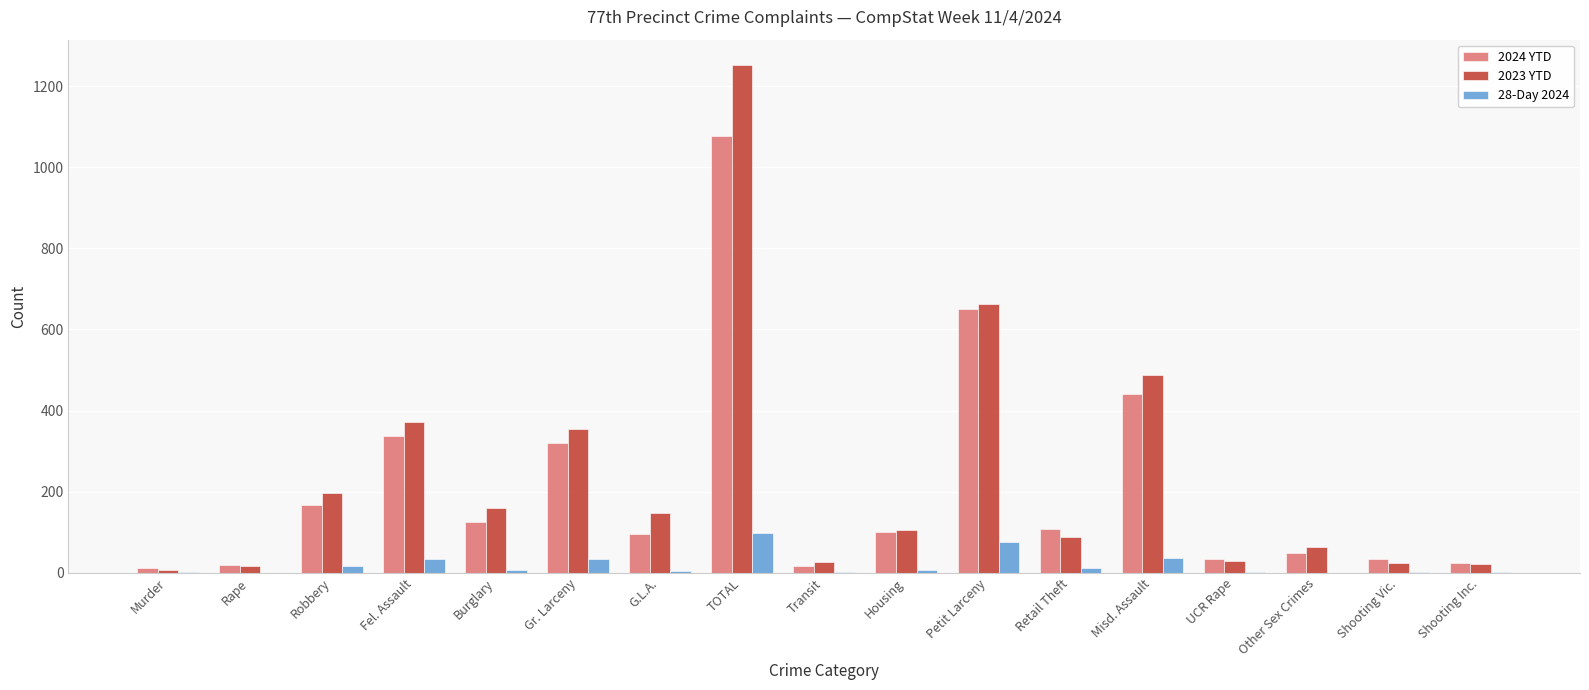

What is the greatest value displayed?

1252